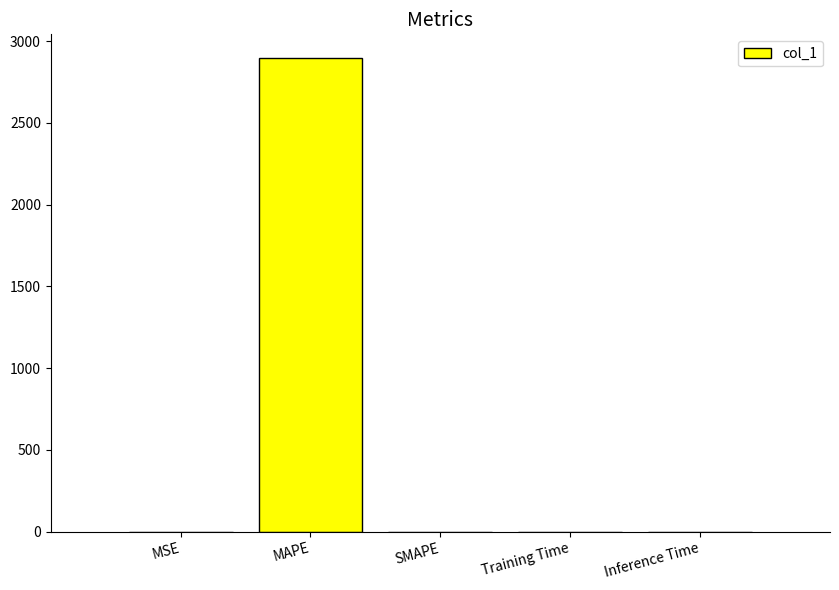

Read the value at MAPE.

2896.7